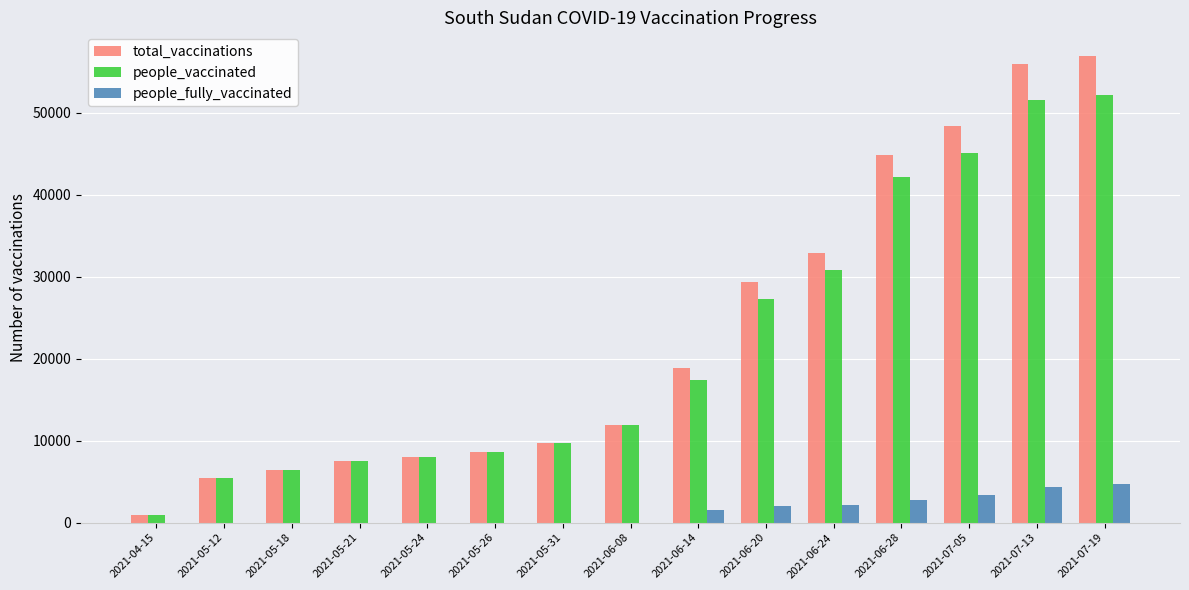

Where is people_vaccinated nearest to the value 26586?

2021-06-20